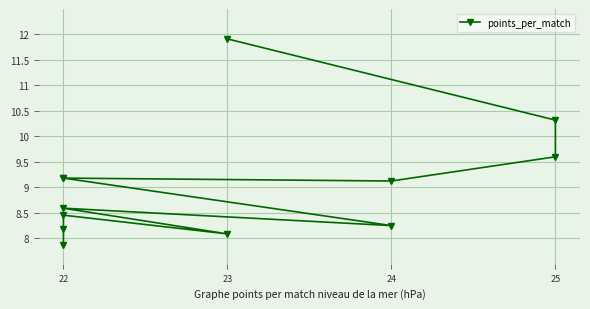

How many points are lower than both their immediate neighbors (excluding endpoints)?

3